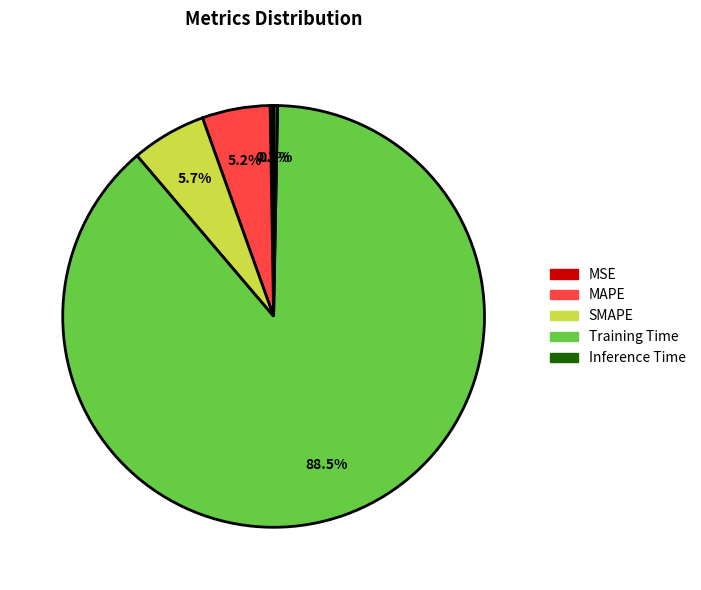

Does Training Time account for over 50% of the chart?

Yes